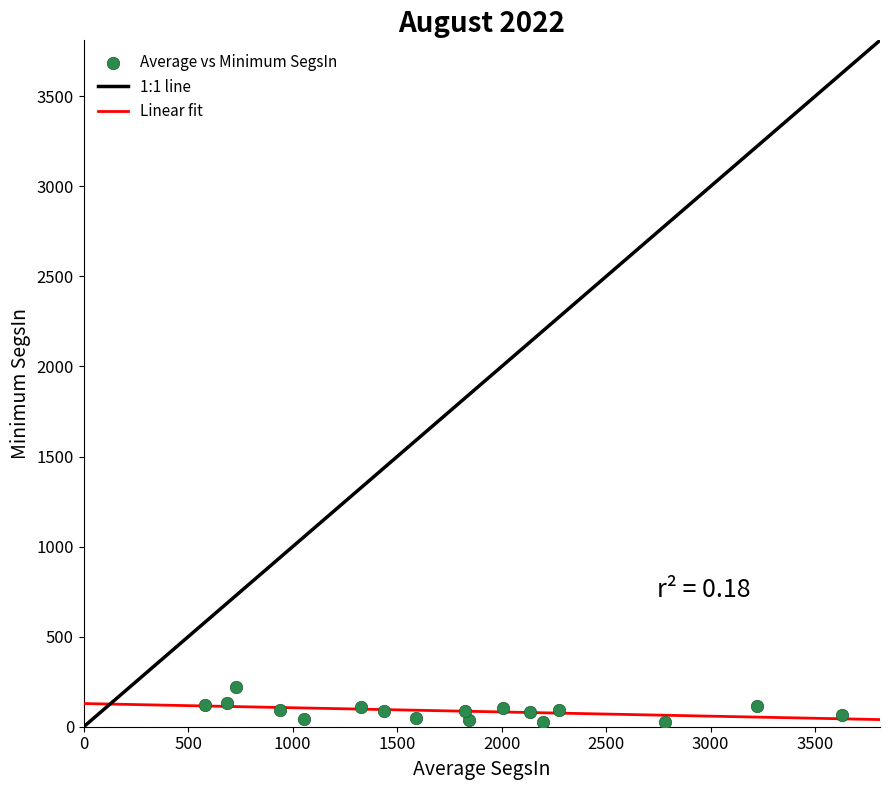

What is the range of X values (max minus min)?

3049.7